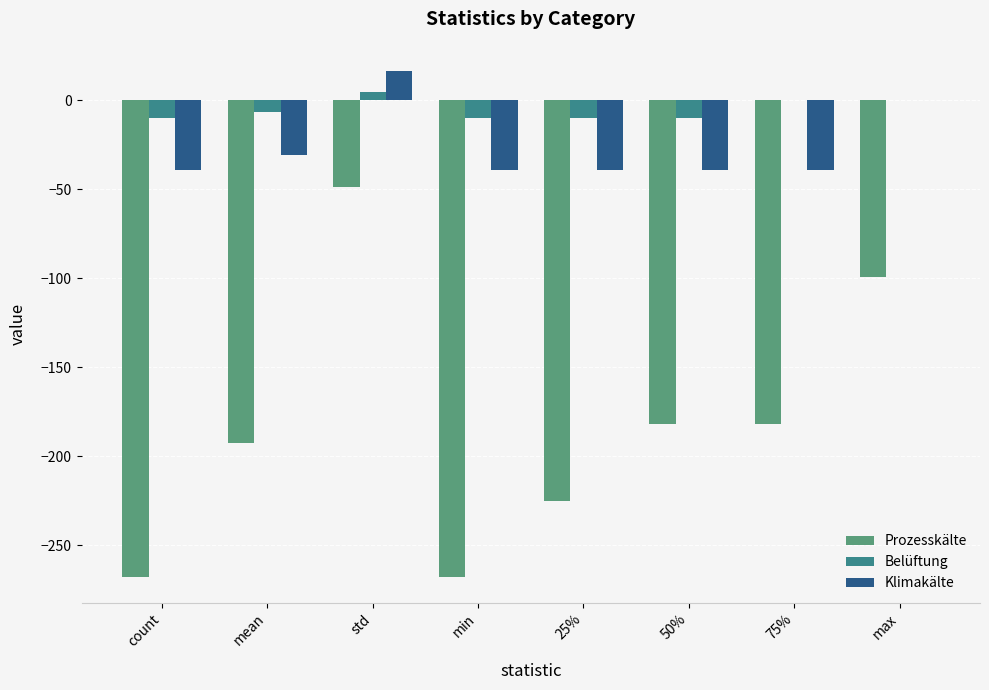

At which category is the sum across all series the highest?

std